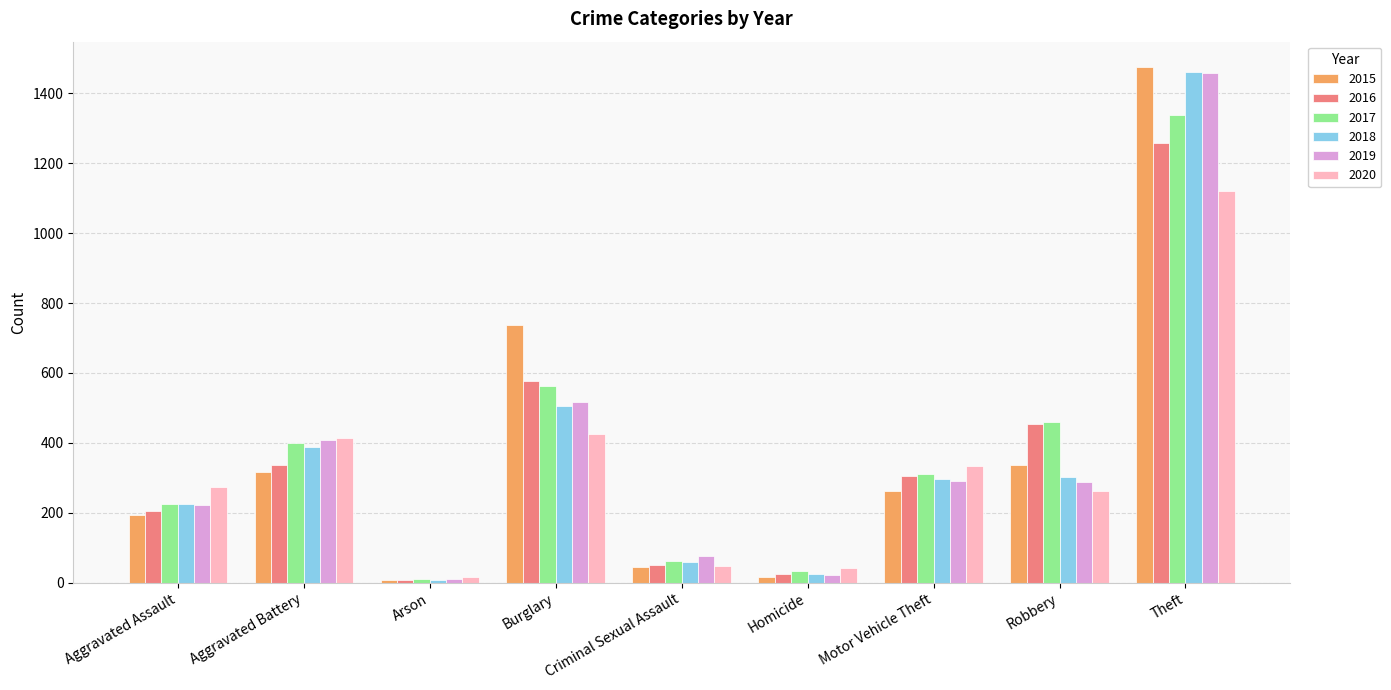

What is the value of the 2015 bar at the 4th from the left?

738